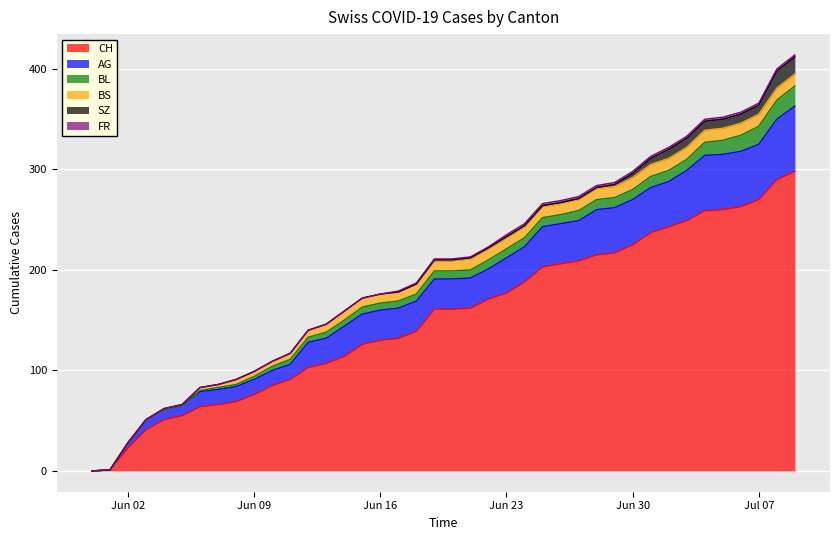

The SZ series shows 4 at 36. True or false?

False